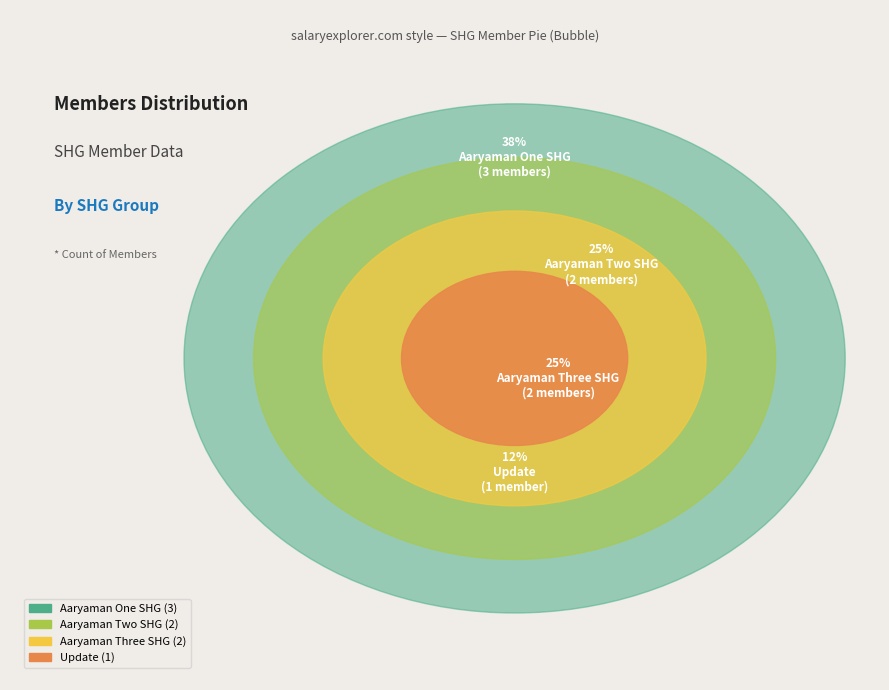

Does Aaryaman Three SHG account for over 50% of the chart?

No